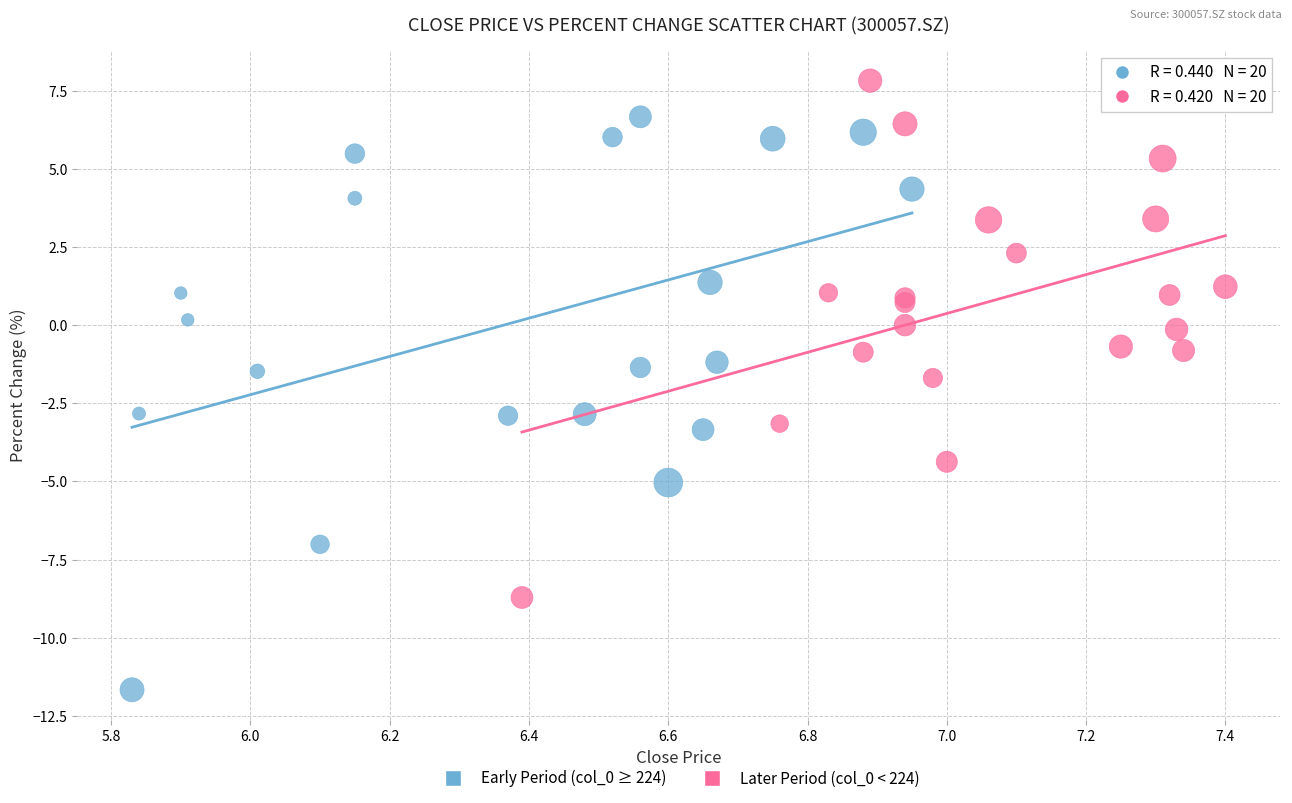

Which series has the largest Y range (max minus min)?

Early Period (col_0 ≥ 224)